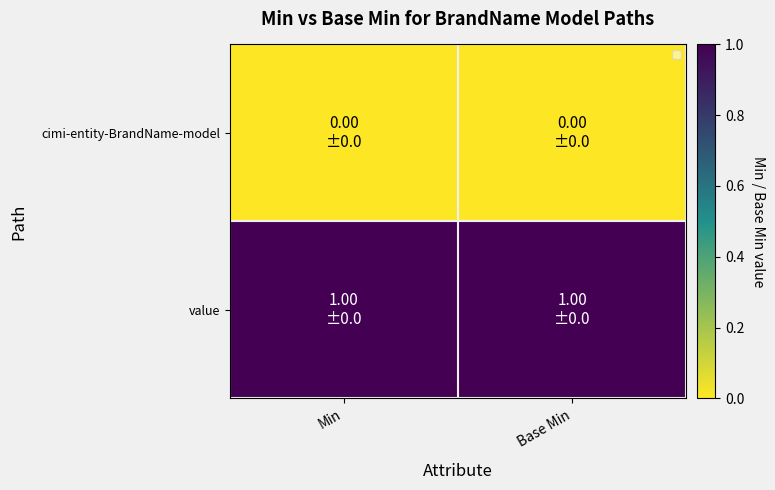

Which category has the lowest value across all series?

Min